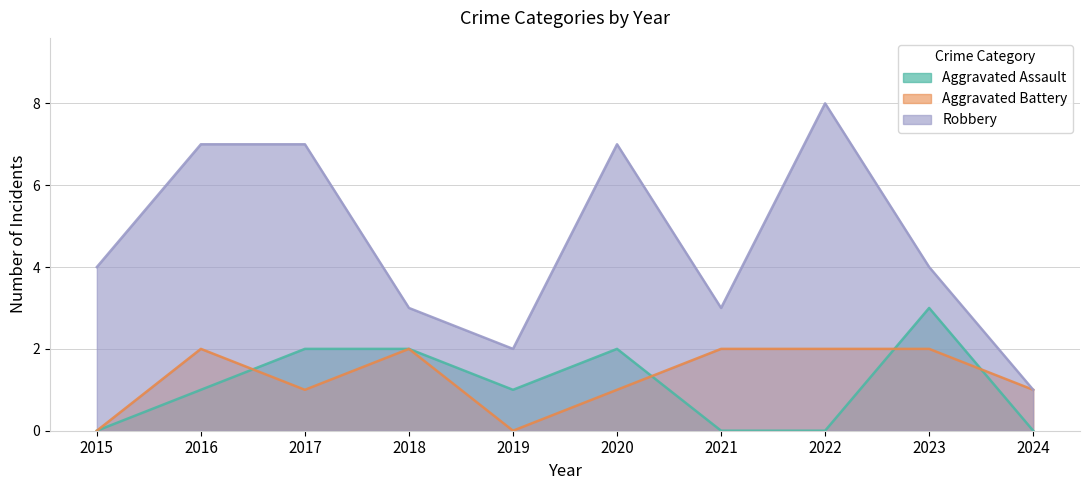

How many data points in Robbery are less than 4?

4